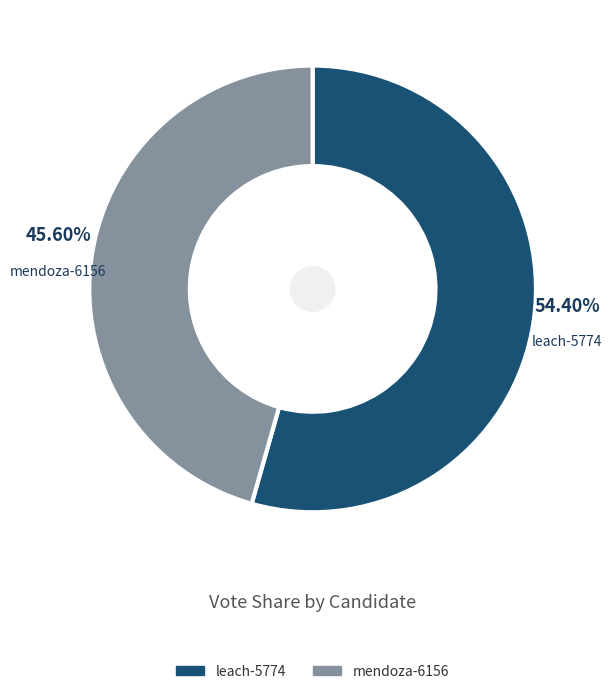

To the nearest percent, what percentage of the pie is mendoza-6156?

46%